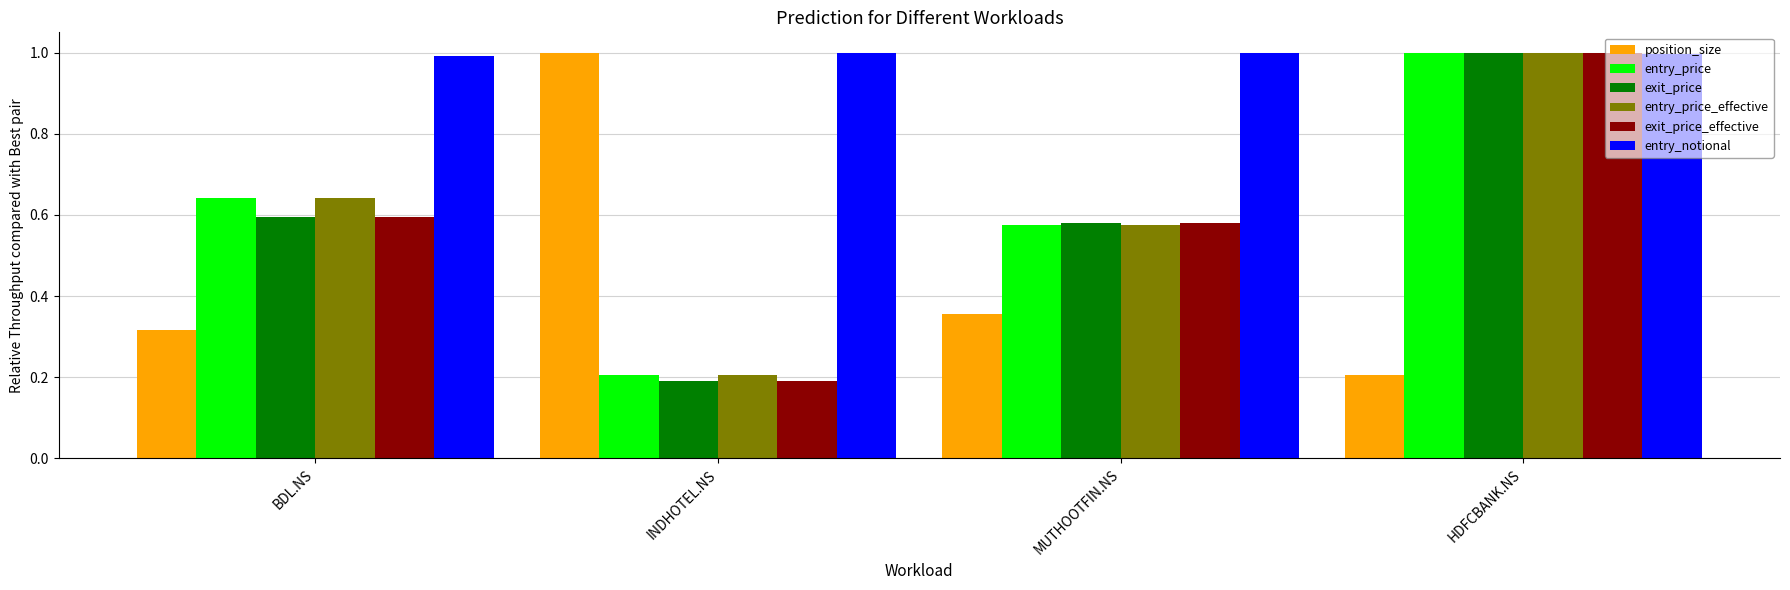

The position_size series shows 0.5 at BDL.NS. True or false?

False